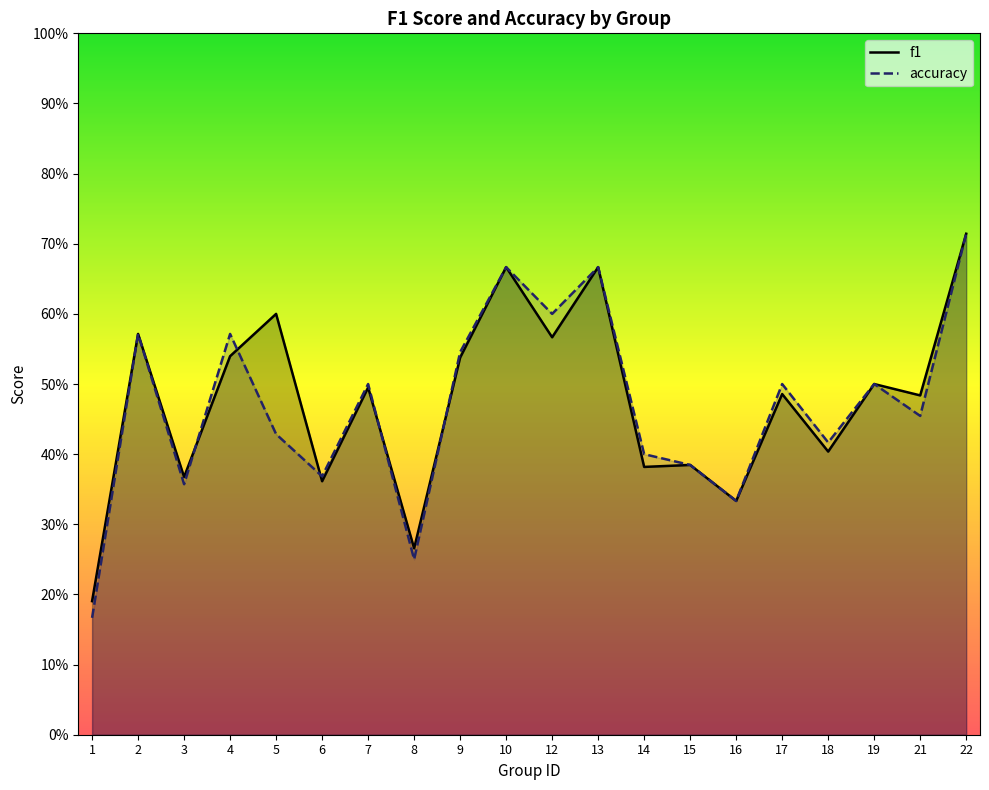

At which category is the sum across all series the highest?

22